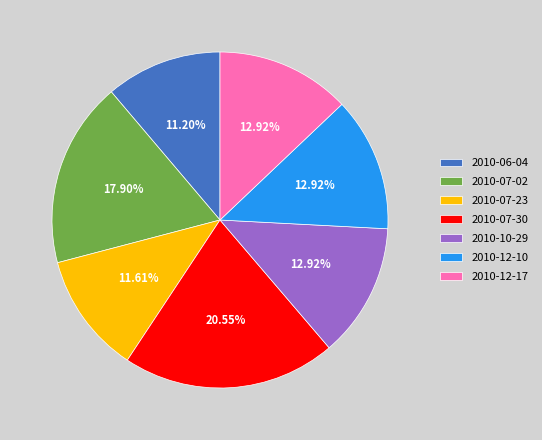

Approximately how many times larger is the value at 2010-07-02 compared to 2010-06-04?

1.6